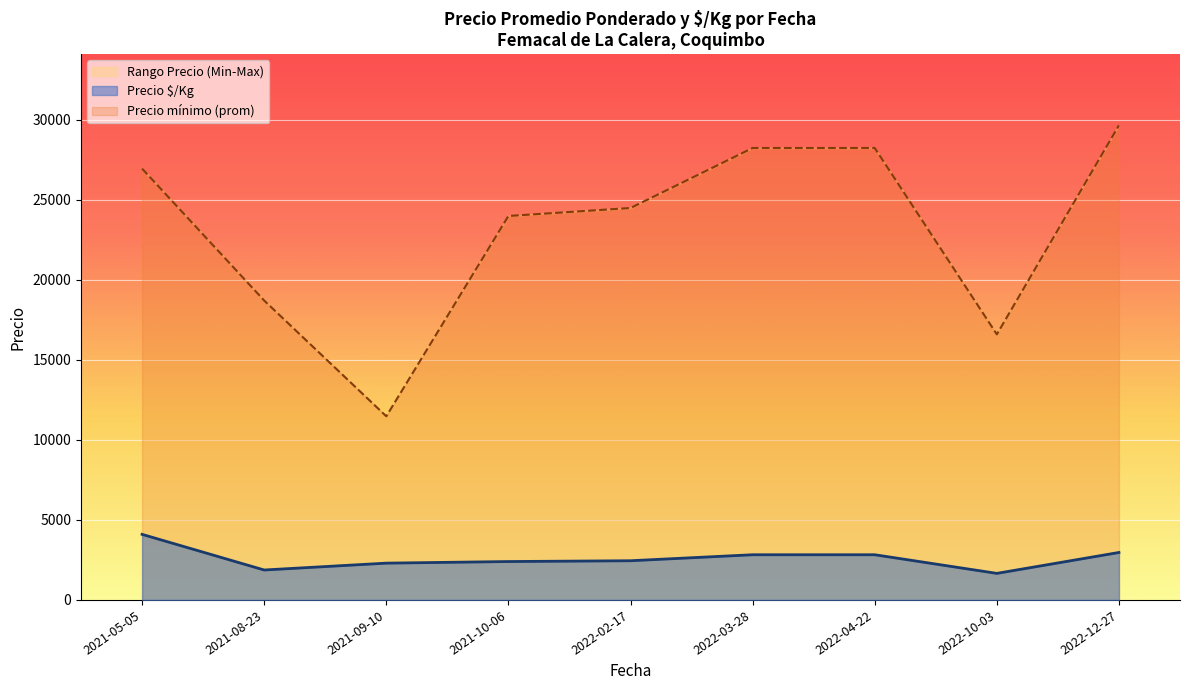

What is the maximum value for Precio $/Kg?

4100.0